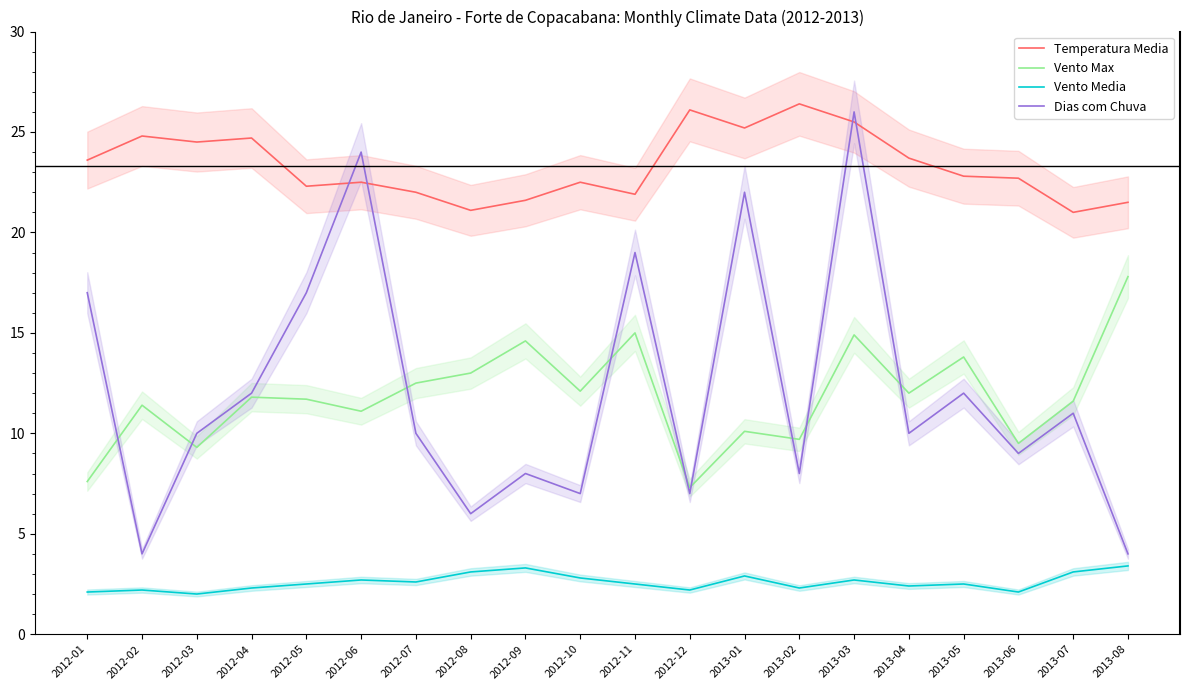

True or false: Vento Media and Temperatura Media cross at least once.

False